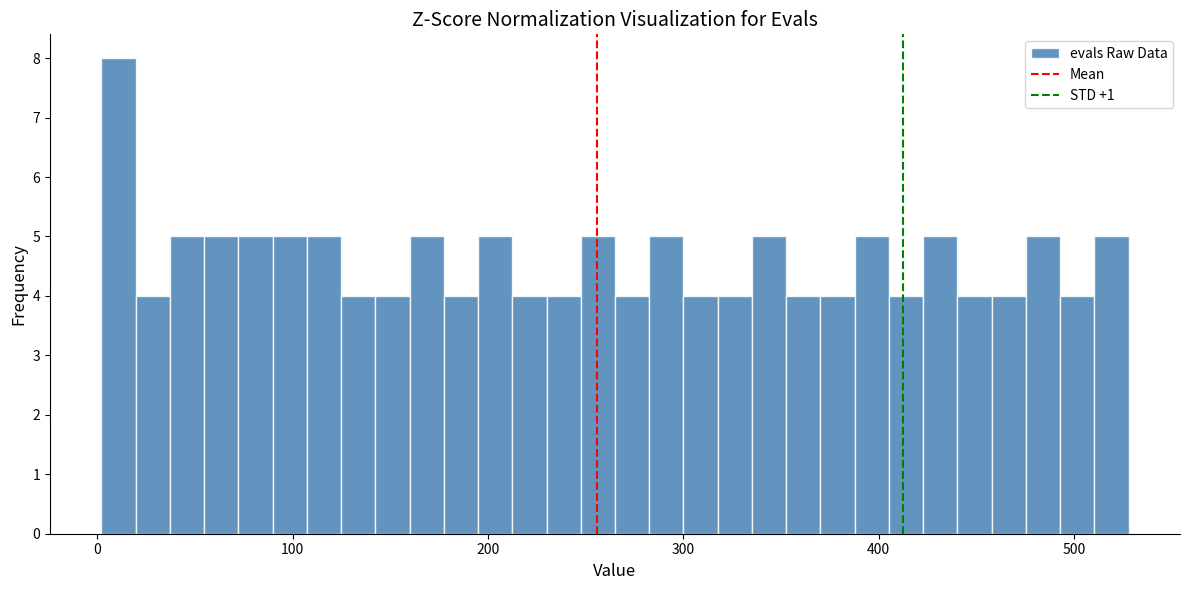

Around what value on the x-axis is the tallest bar? Give the approximate position of its centre, as read against the axis.

10